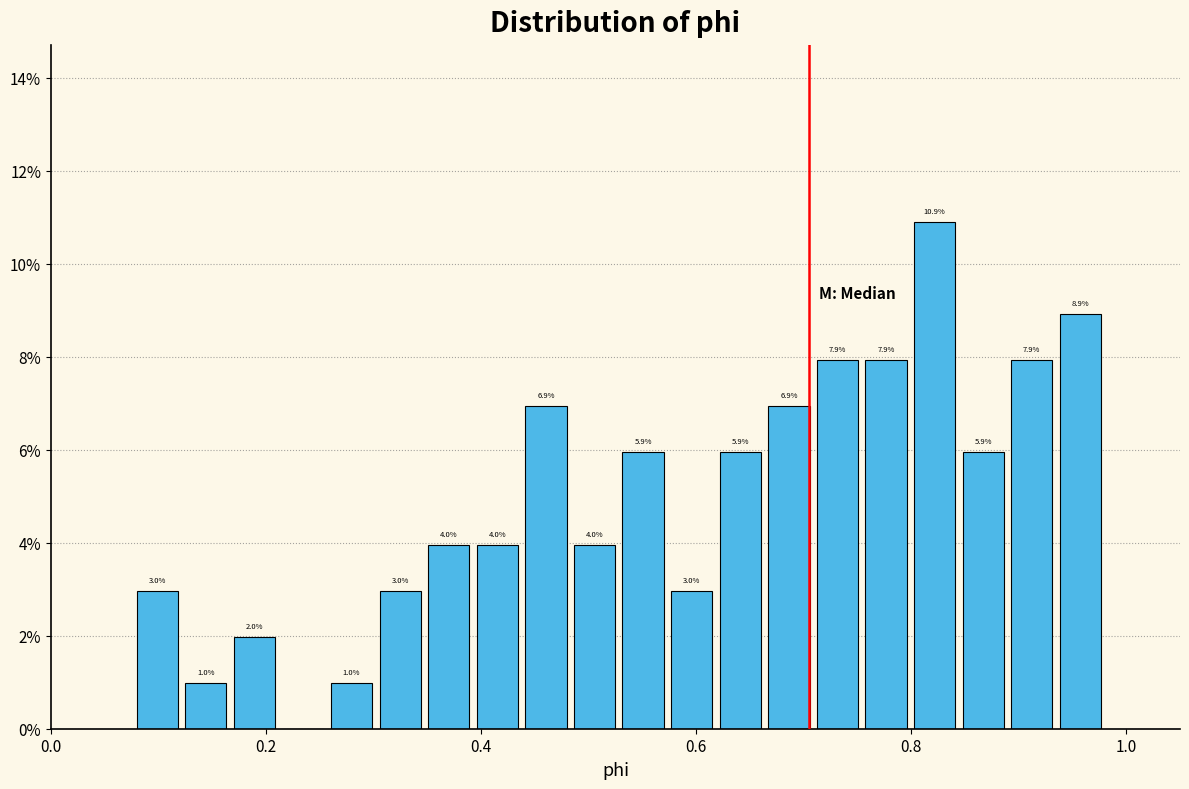

Read against the x-axis, roughly where is the centre of the tallest bar?

0.82